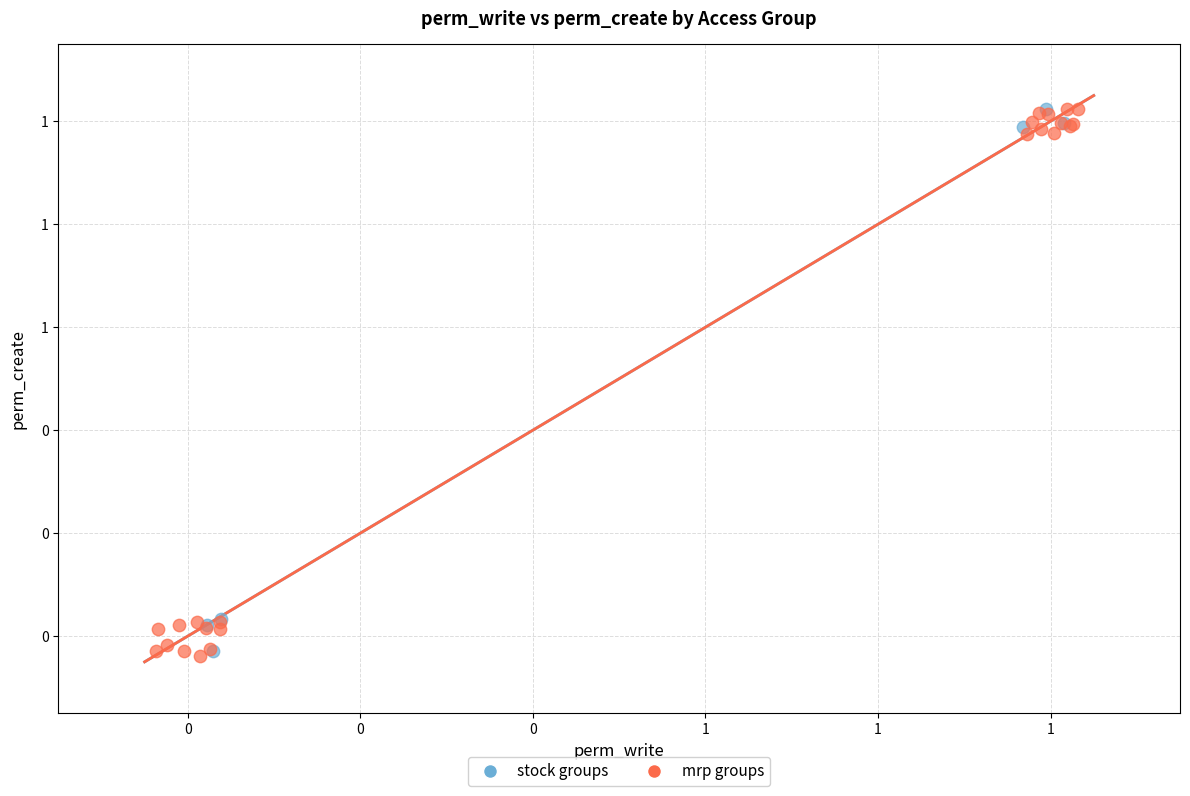

What are all the series names shown in the legend?

stock groups, mrp groups